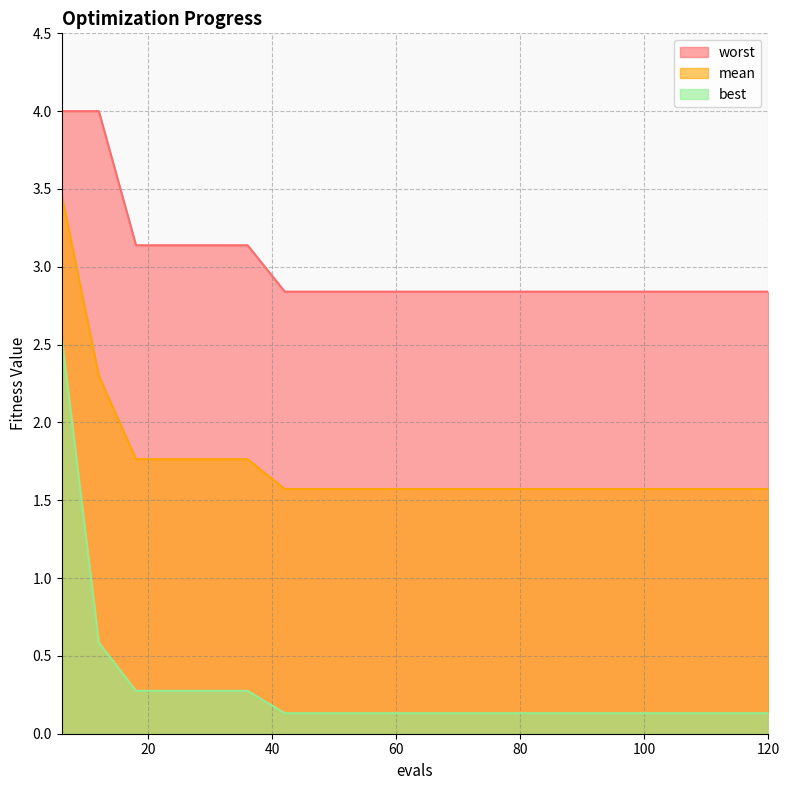

What is the average value of the mean series?

1.7